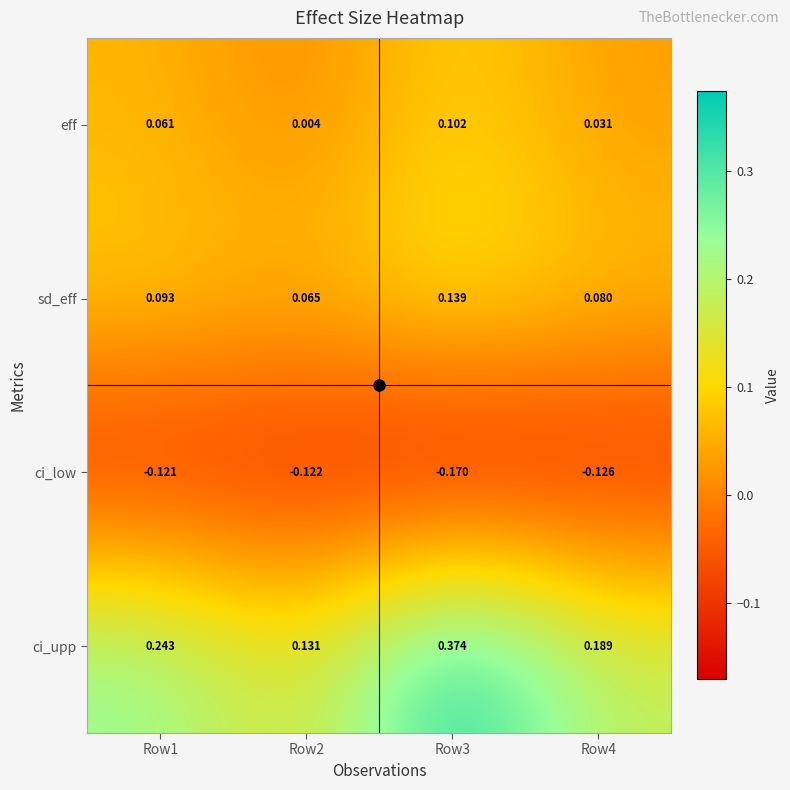

Is the value of sd_eff at Row1 greater than the value of ci_upp at Row3?

No